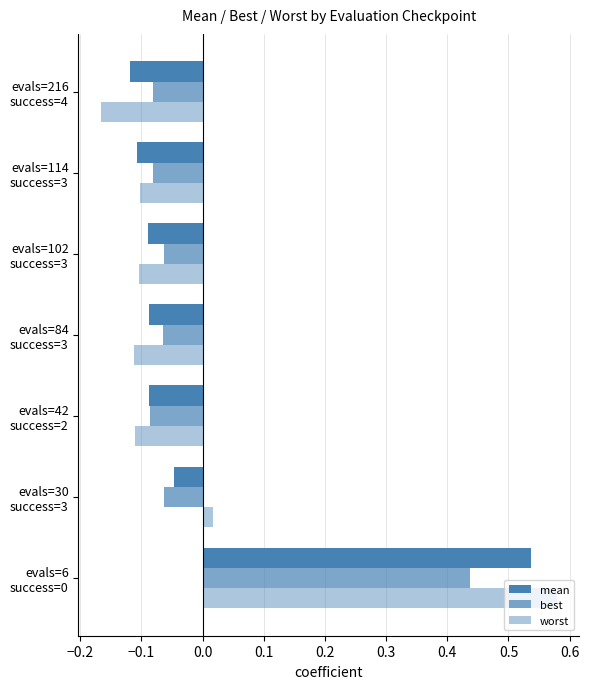

How many data points in worst are above 0?

2